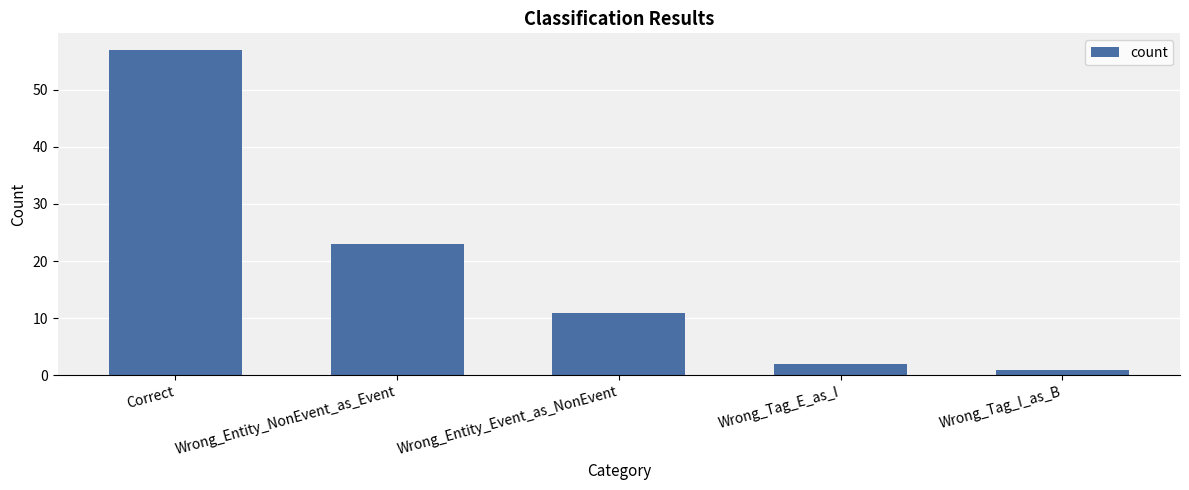

Is it true that the value at Wrong_Tag_I_as_B is 1?

True